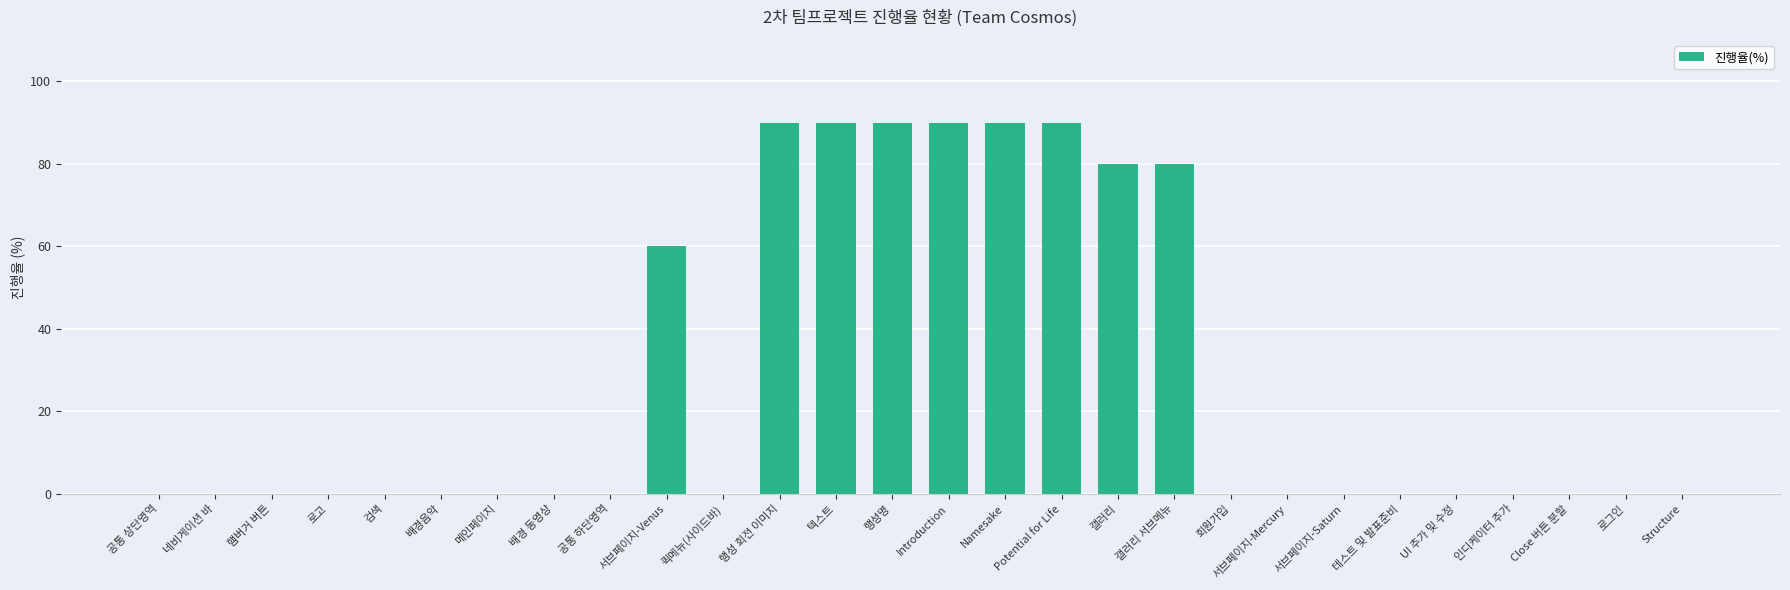

Are the bars horizontal?

No